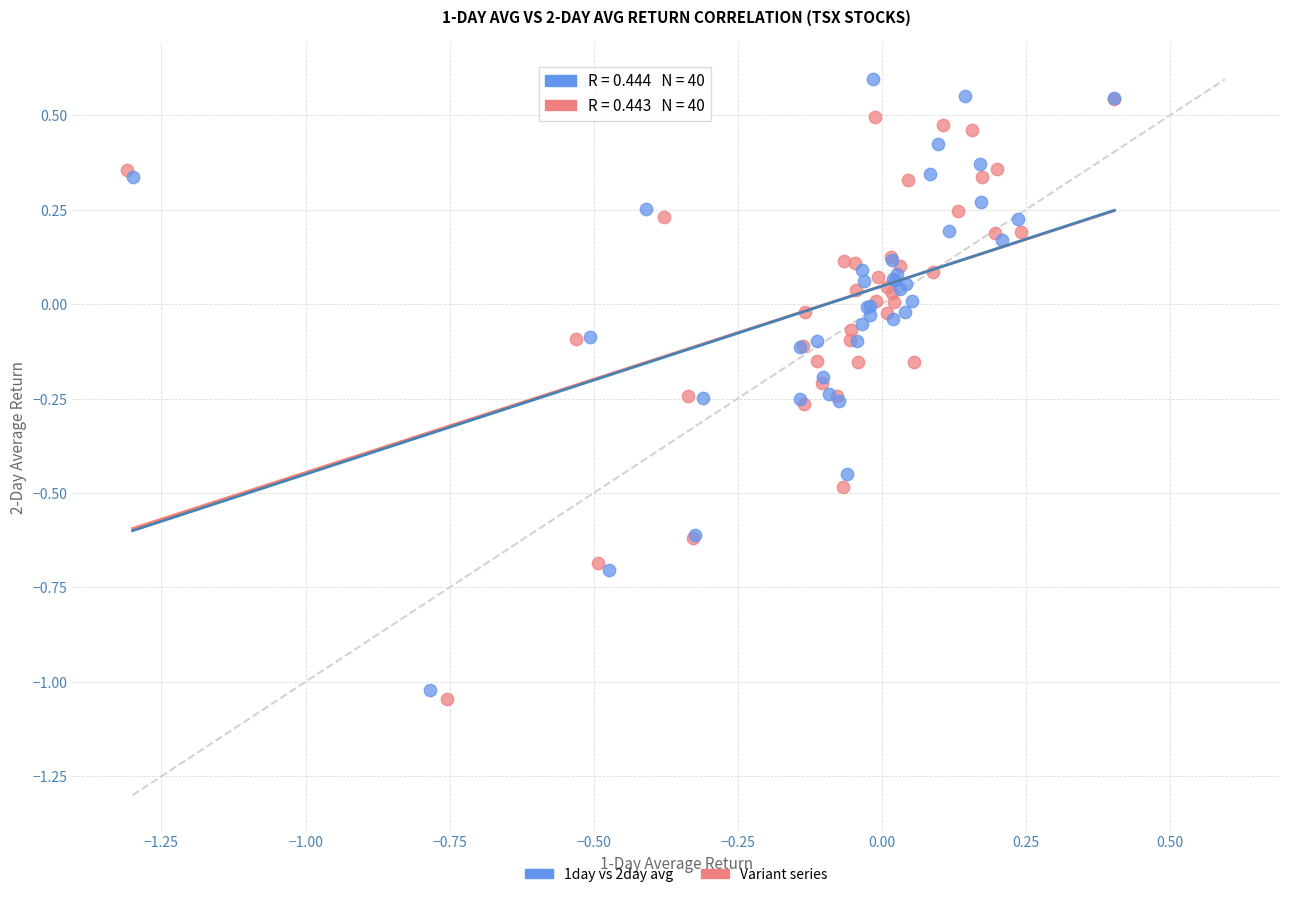

What are all the series names shown in the legend?

1day vs 2day avg, Variant series